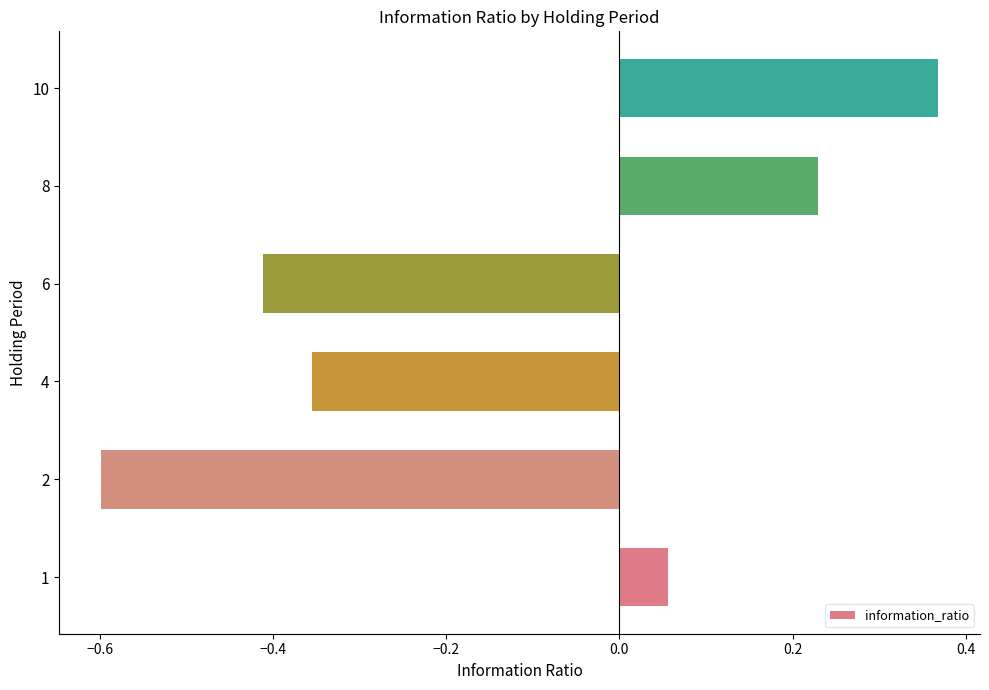

Does the chart contain any negative values?

Yes